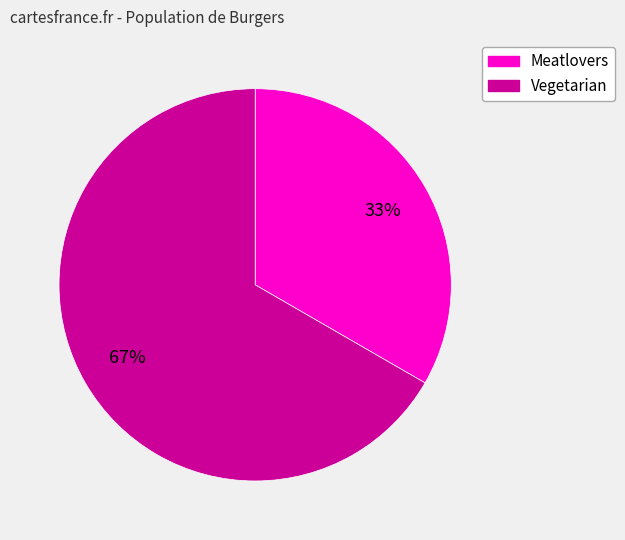

To the nearest percent, what is the combined percentage of Meatlovers and Vegetarian?

100%